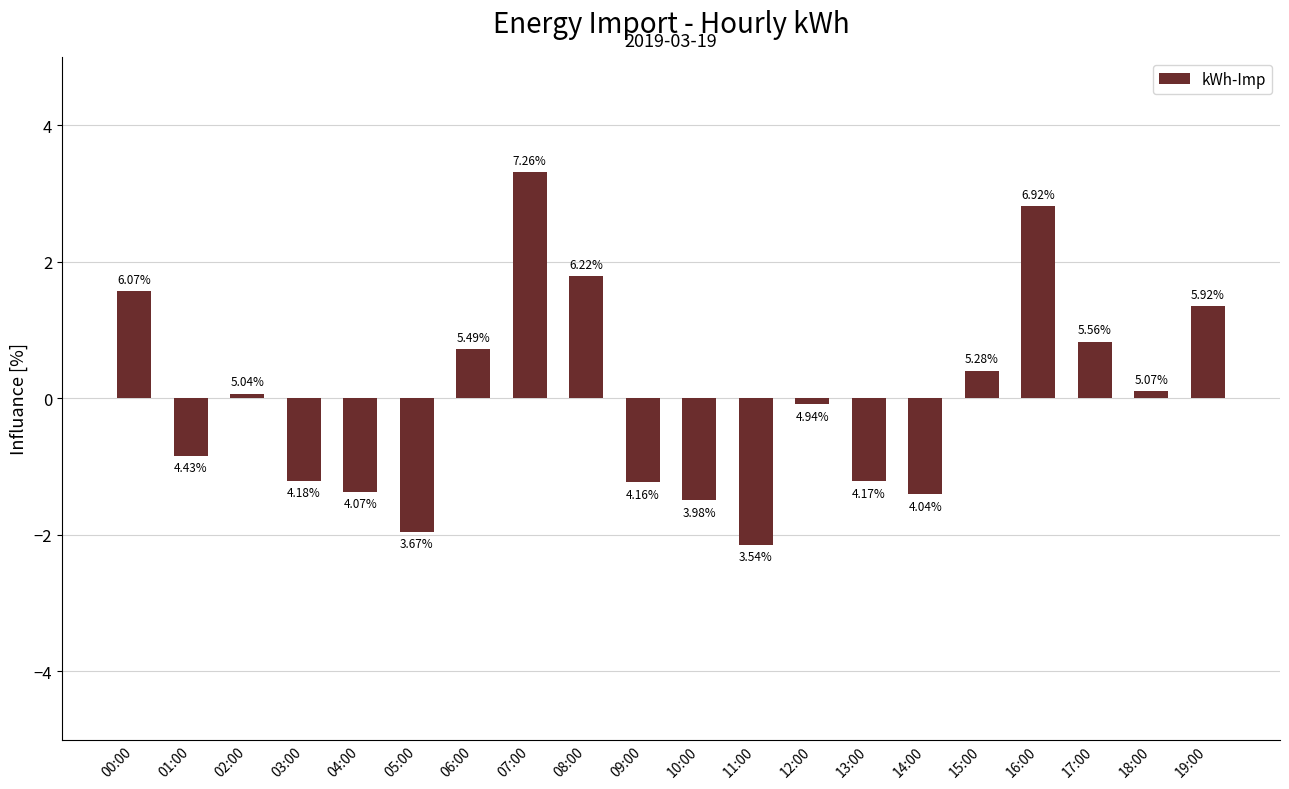

How many bars are there in total?

20